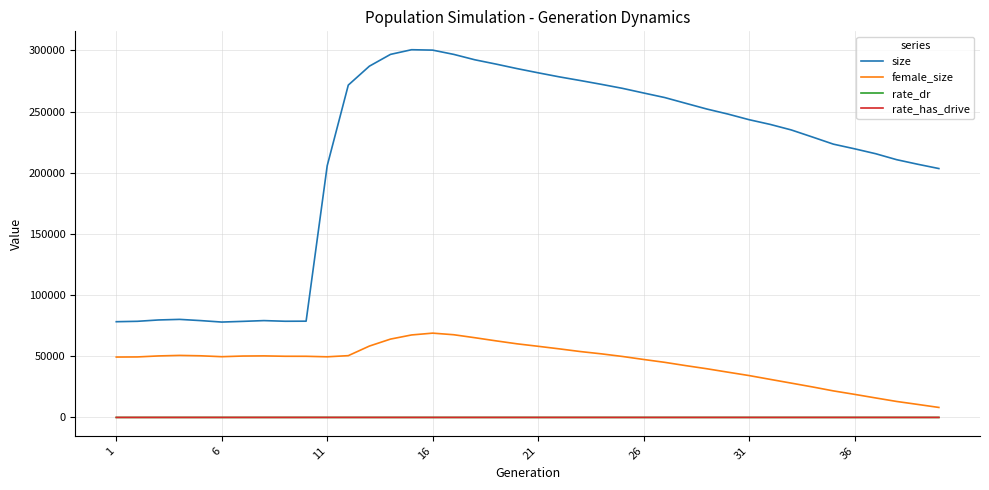

Does the chart display data point markers on the line(s)?

No